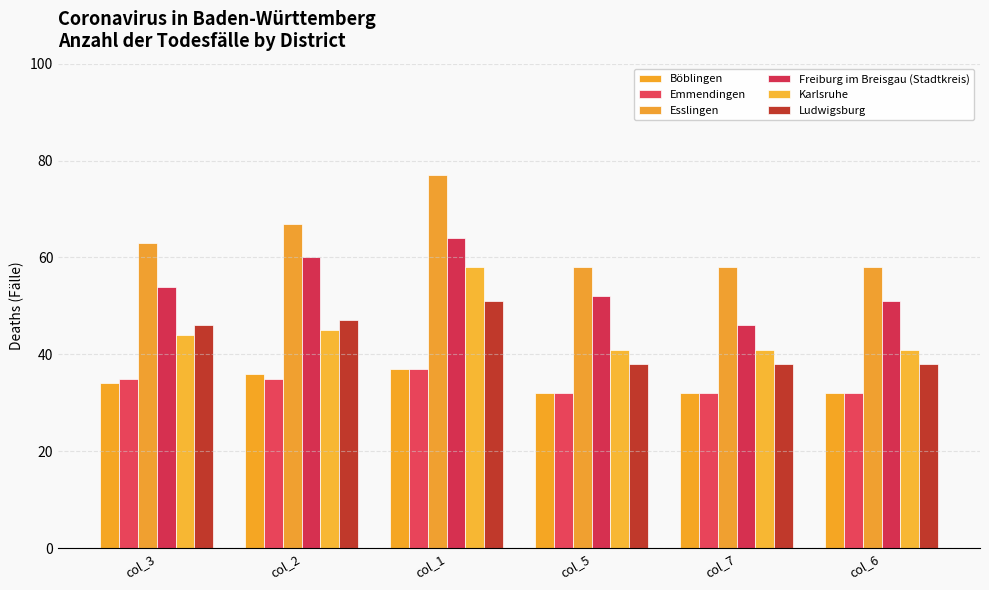

What is the difference between the maximum and second lowest values in the Esslingen series?

19